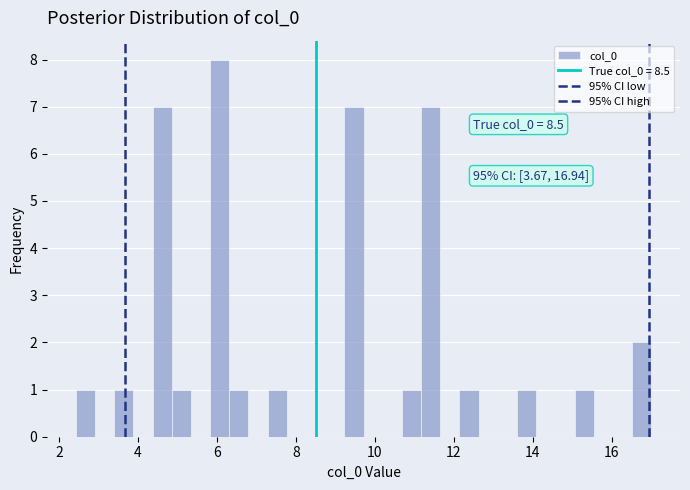

Read against the x-axis, roughly where is the centre of the tallest bar?

6.0